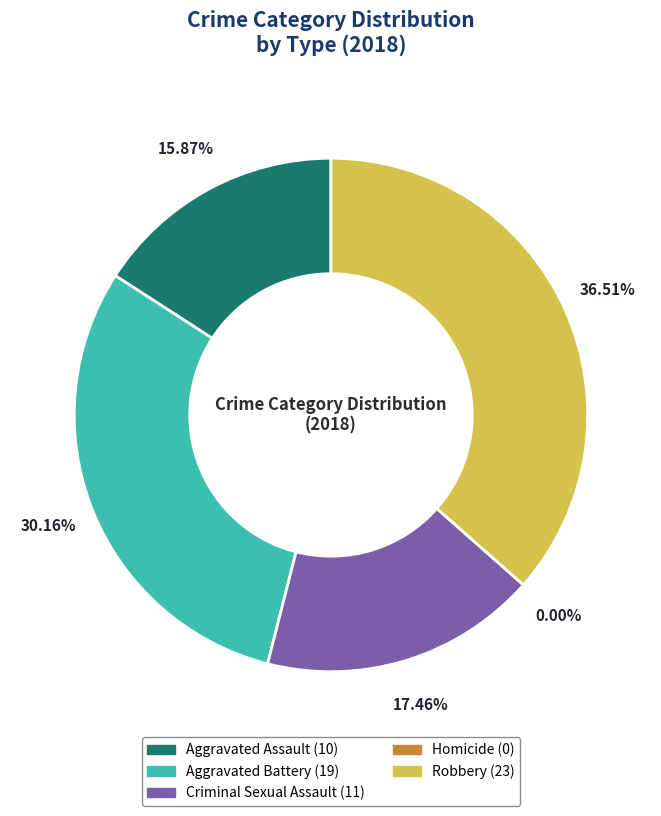

Is it true that Homicide is 0% of the pie?

True